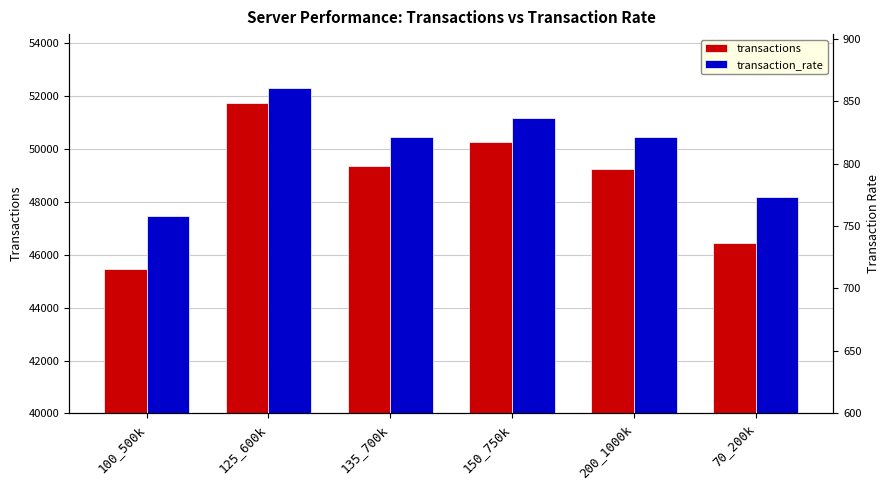

Which has a higher value, 200_1000k or 125_600k?

125_600k